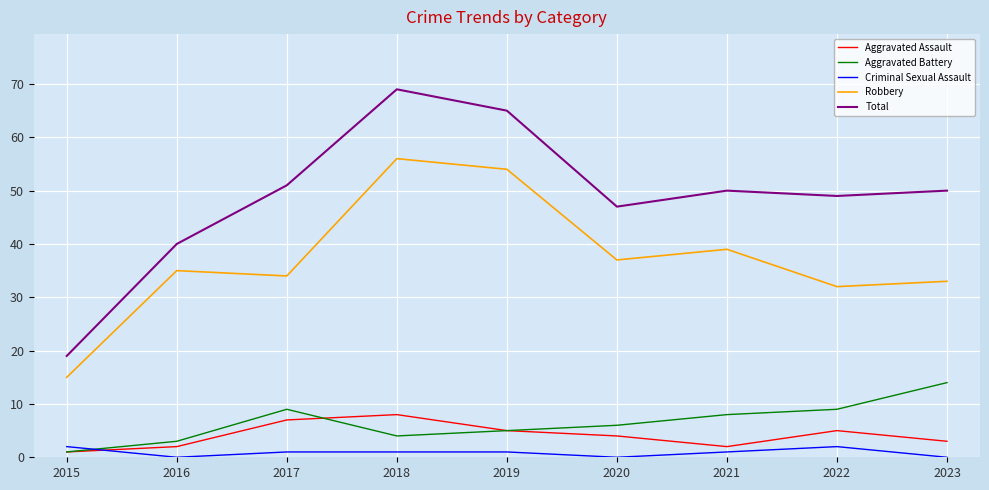

The value of Robbery at 2022 is 32. True or false?

True